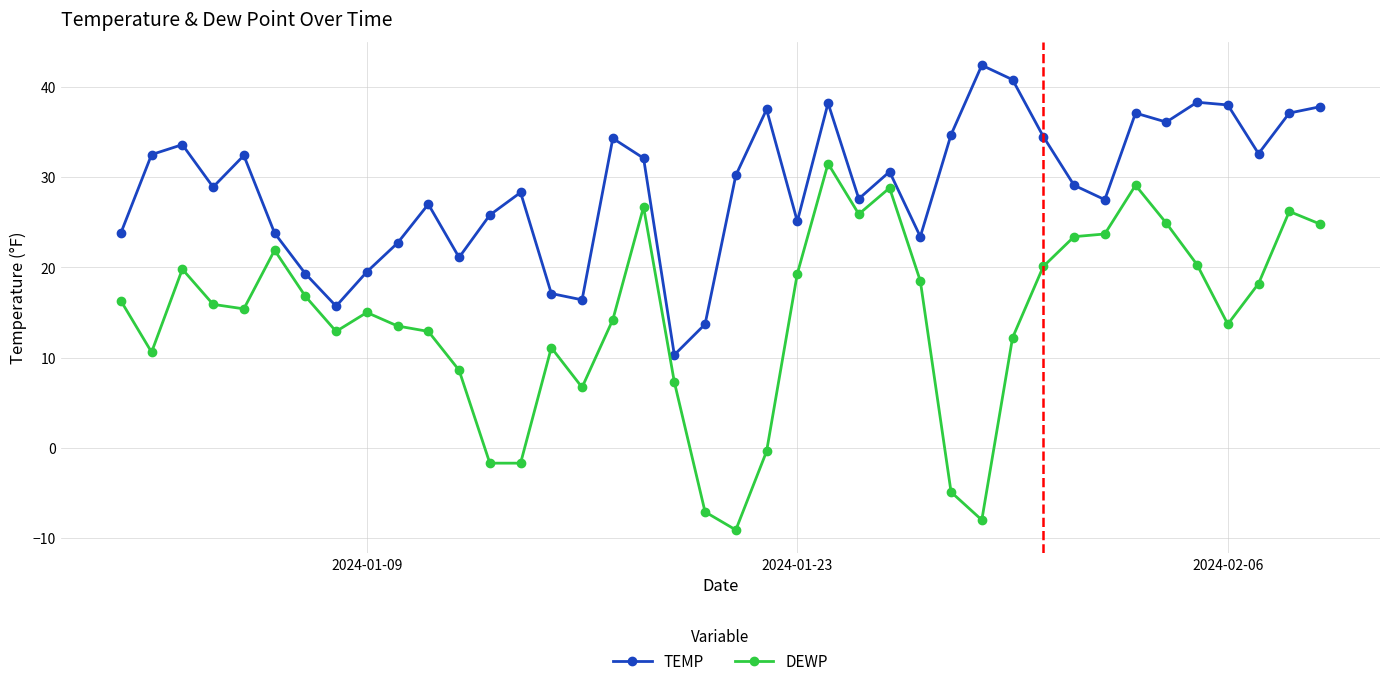

How many data points in TEMP are less than 30?

20